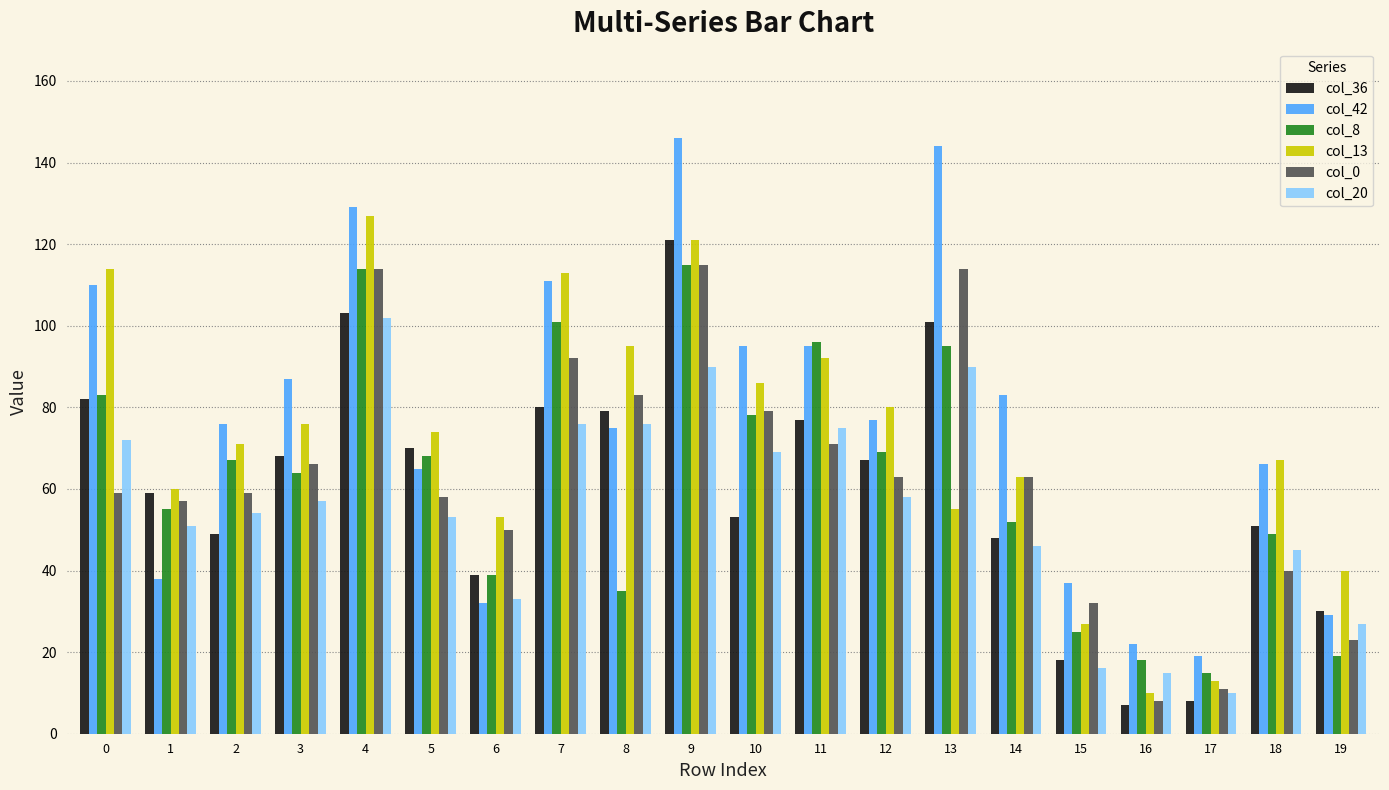

What is the maximum value for col_0?

115